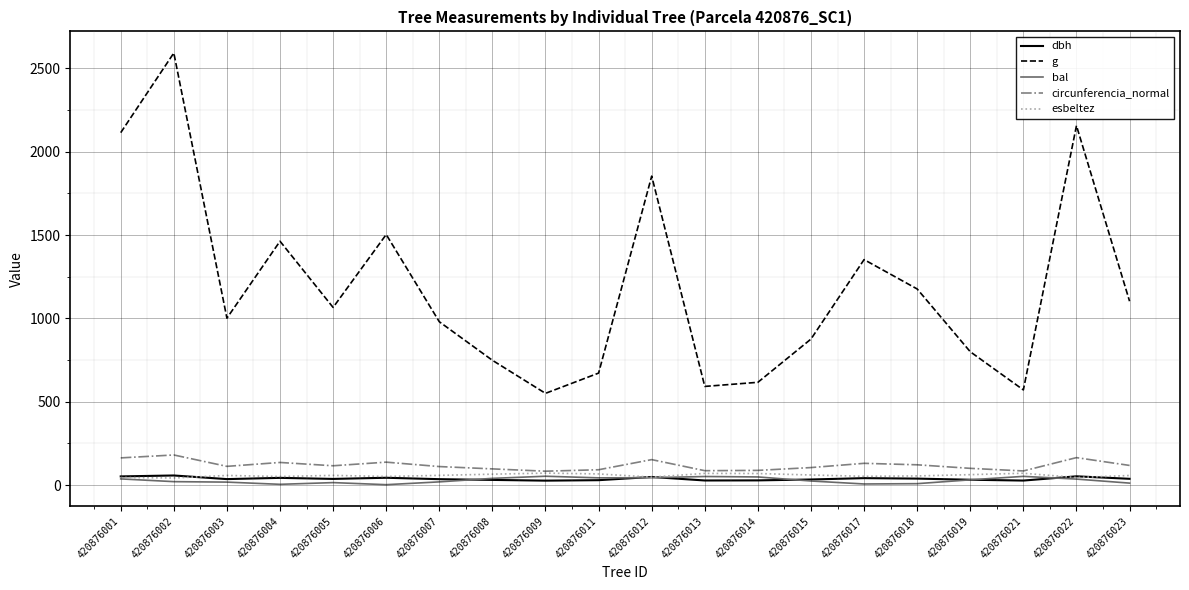

What is the minimum value for circunferencia_normal?

83.2